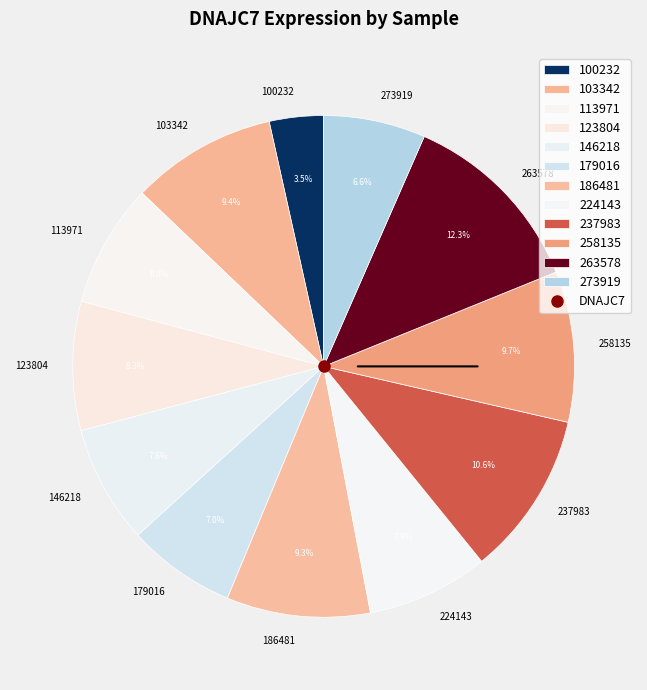

What is the ratio of the value at 263578 to the value at 123804?

1.5